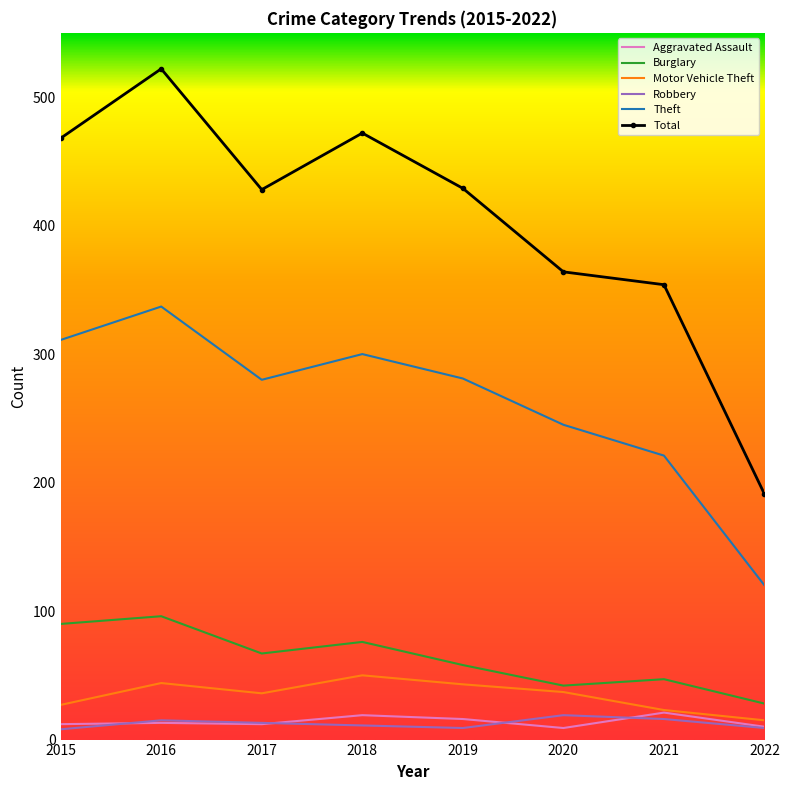

Which series has the largest total across all categories?

Total